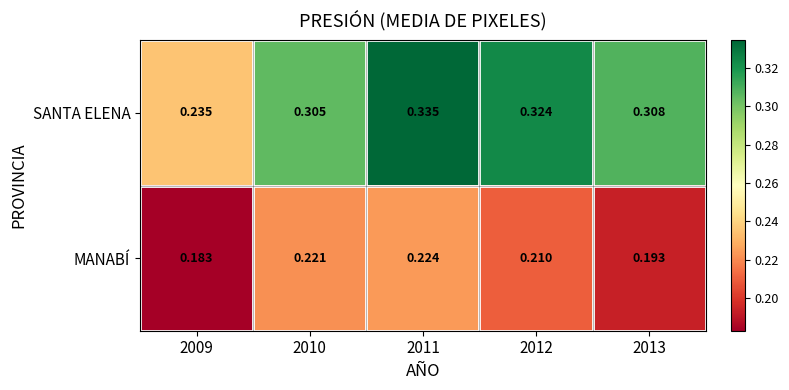

Which series has the widest spread of values?

SANTA ELENA